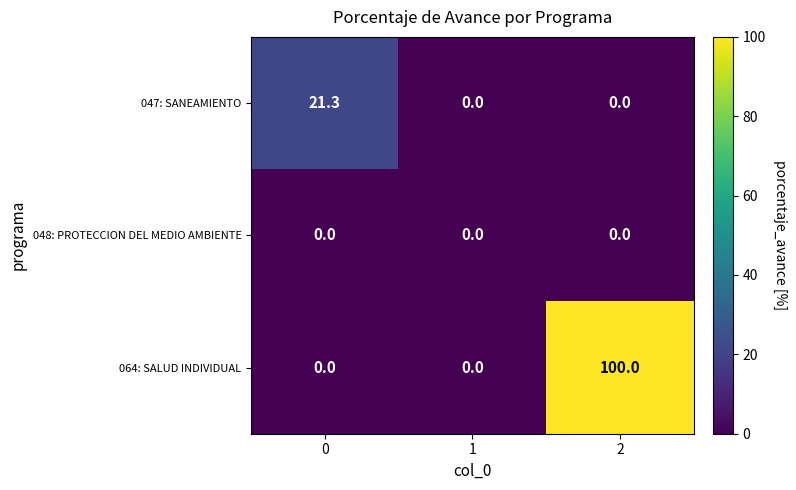

True or false: 048: PROTECCION DEL MEDIO AMBIENTE has a value of 0.0 at 0.

True